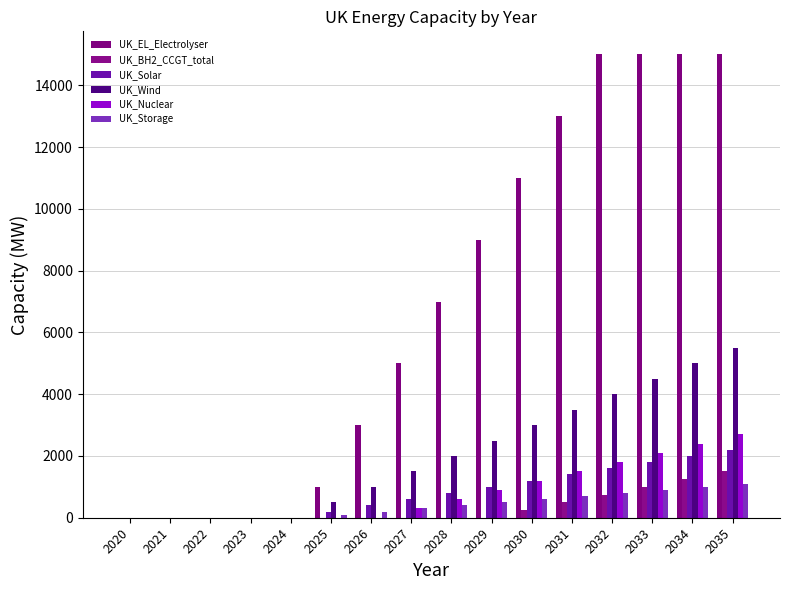

How many UK_Nuclear values are between 0 and 1800?

13